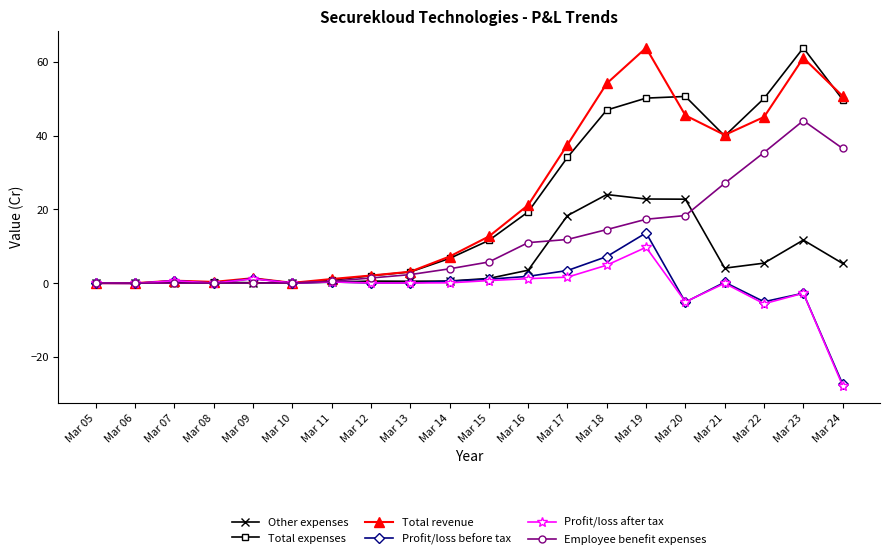

What is the minimum value shown in the chart?

-27.8